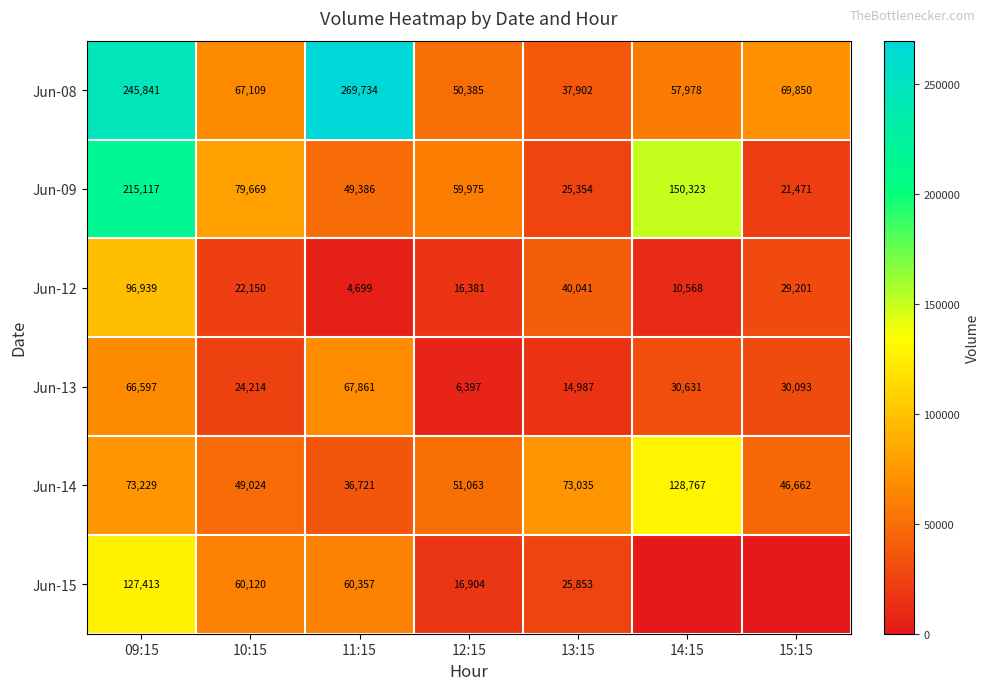

What is the difference between the Jun-13 values at 13:15 and 10:15?

9227